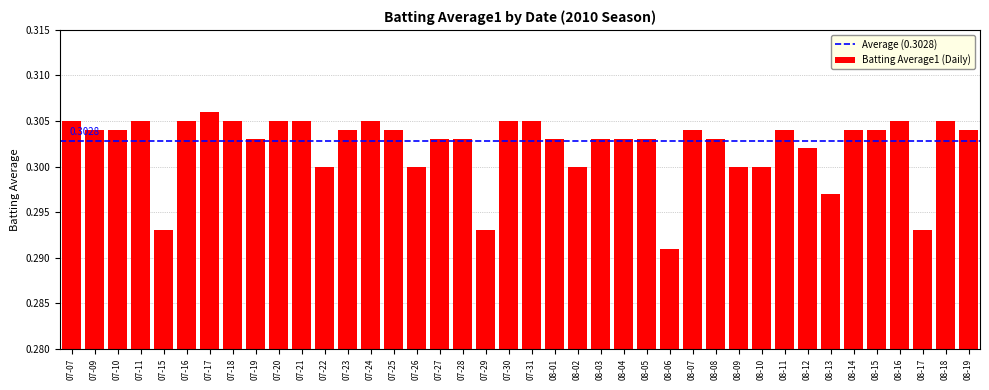

How many data points does each series have?

40